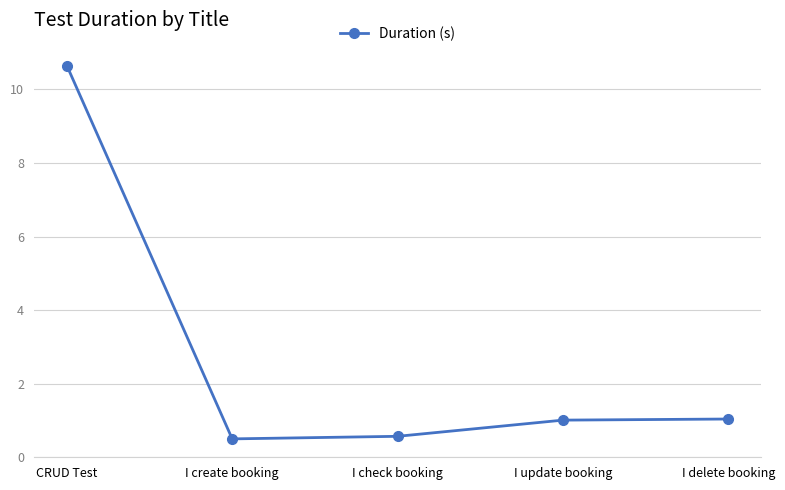

Reading left to right, extract all data points from this chart.

CRUD Test=10.7	I create booking=0.5	I check booking=0.6	I update booking=1.0	I delete booking=1.0